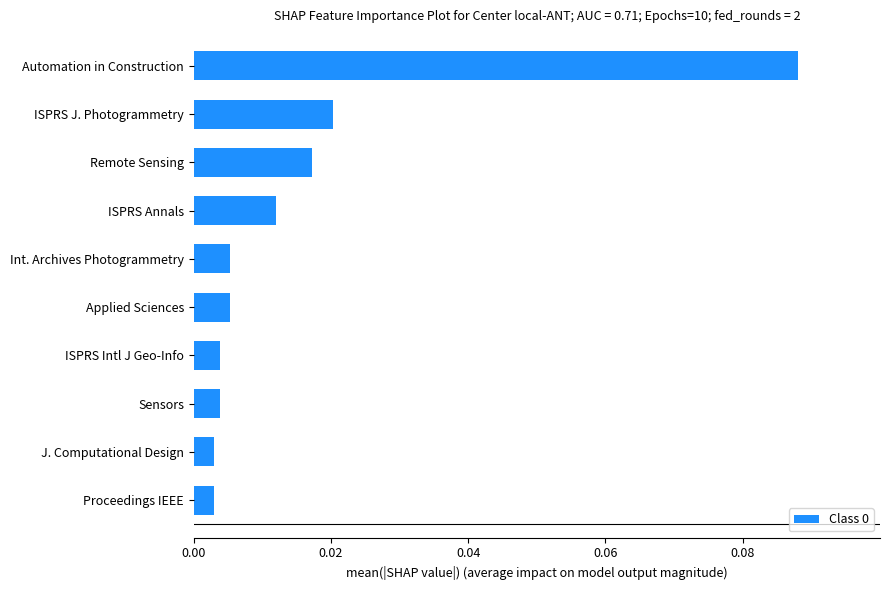

Which category has the highest value across all series?

Automation in Construction